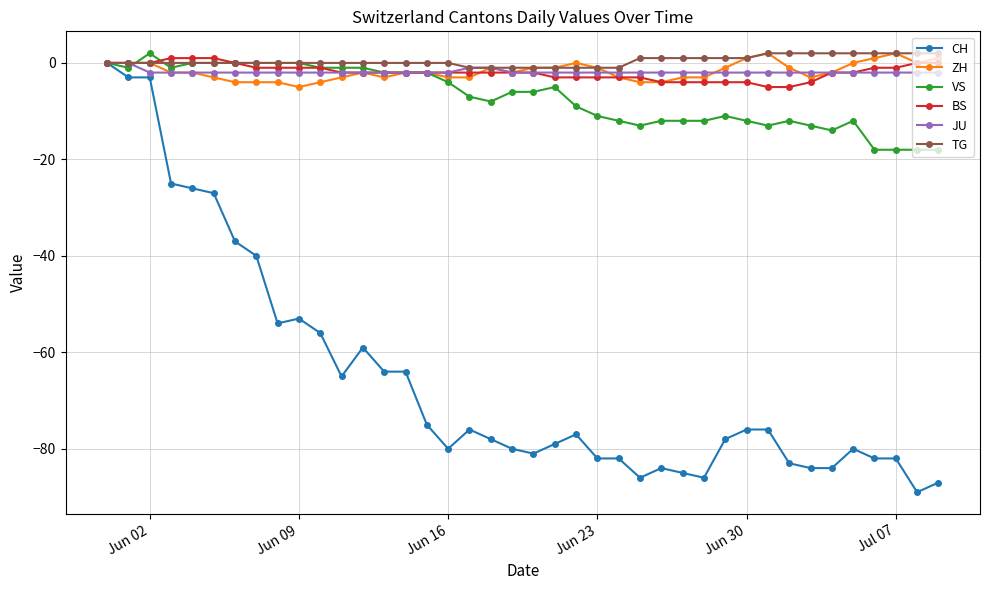

Which series has the widest spread of values?

CH